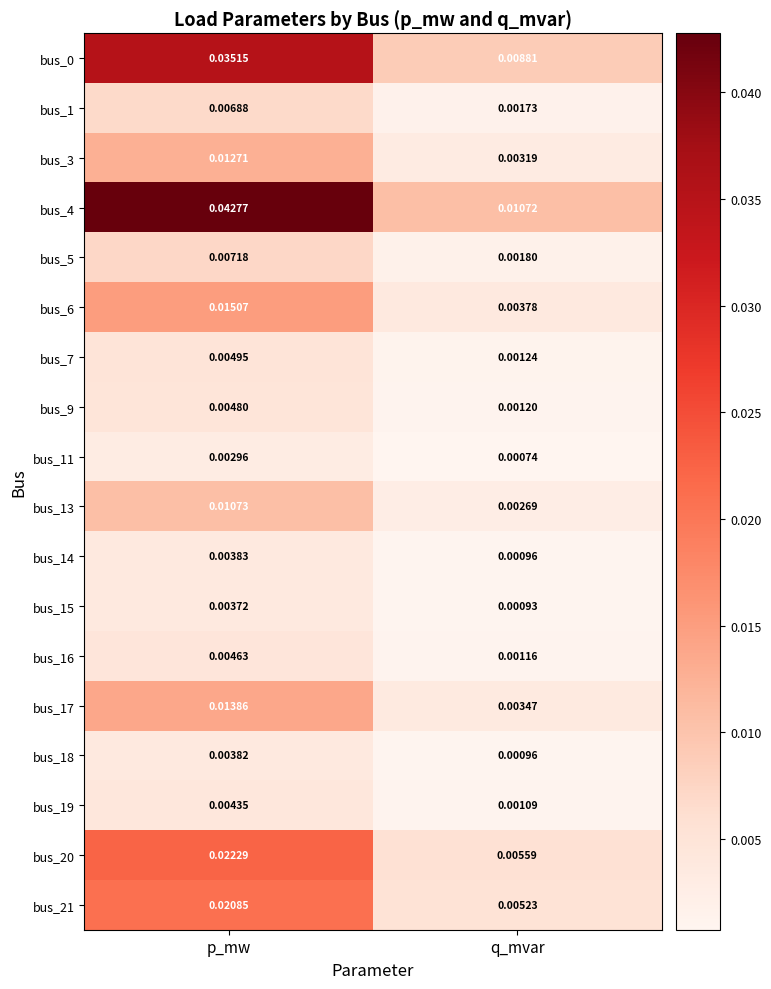

Rank the categories by bus_18 value from lowest to highest.

q_mvar, p_mw